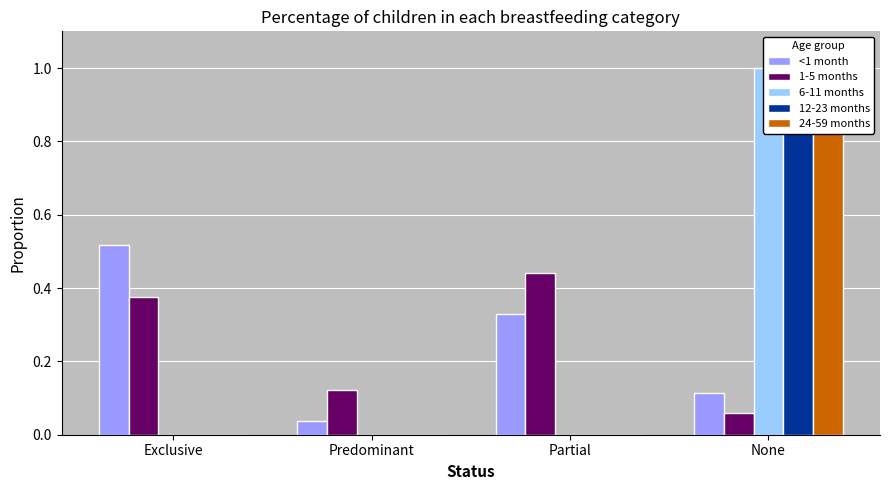

What position from the right is Exclusive?

4